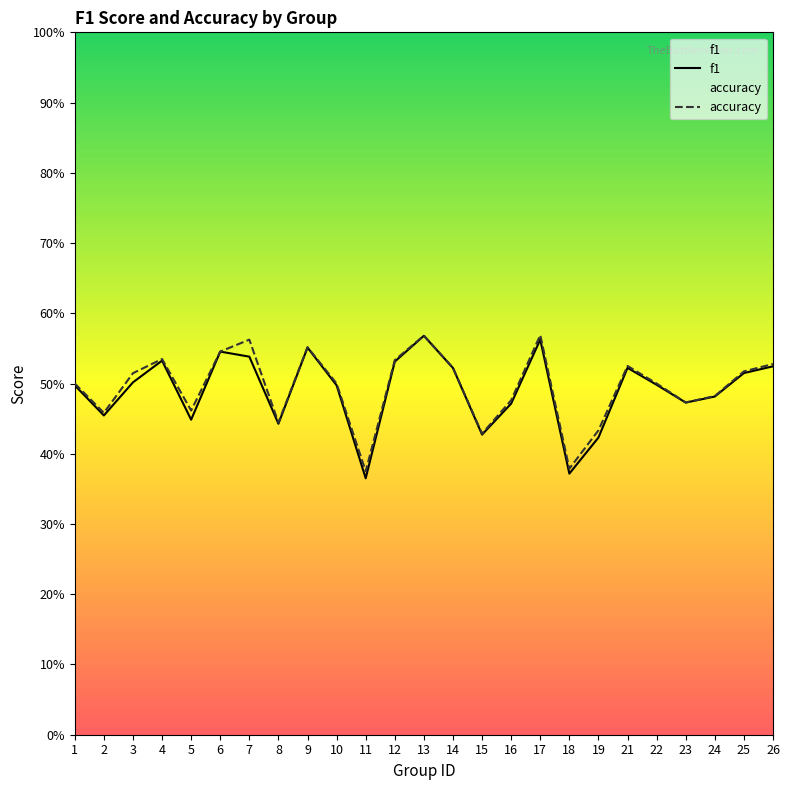

The value of accuracy at 7 is 0.6. True or false?

True